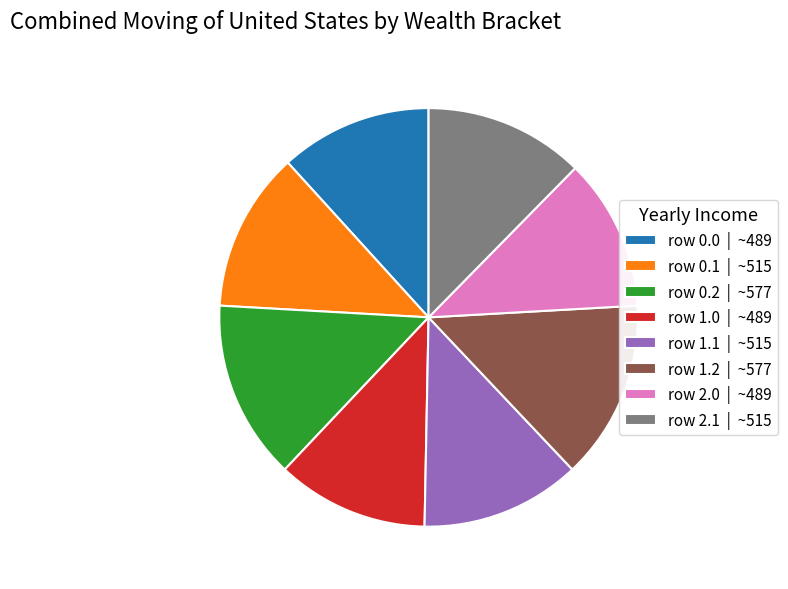

Do row 0.1 | ~515 and row 2.1 | ~515 together represent more than half of the pie?

No